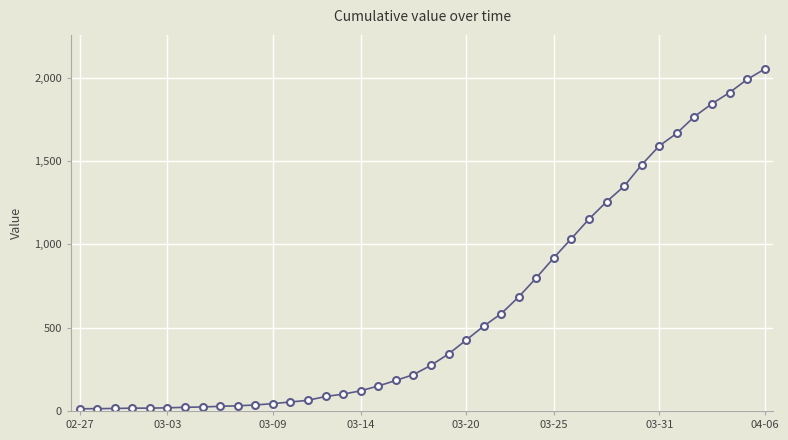

What is the greatest value displayed?

2052